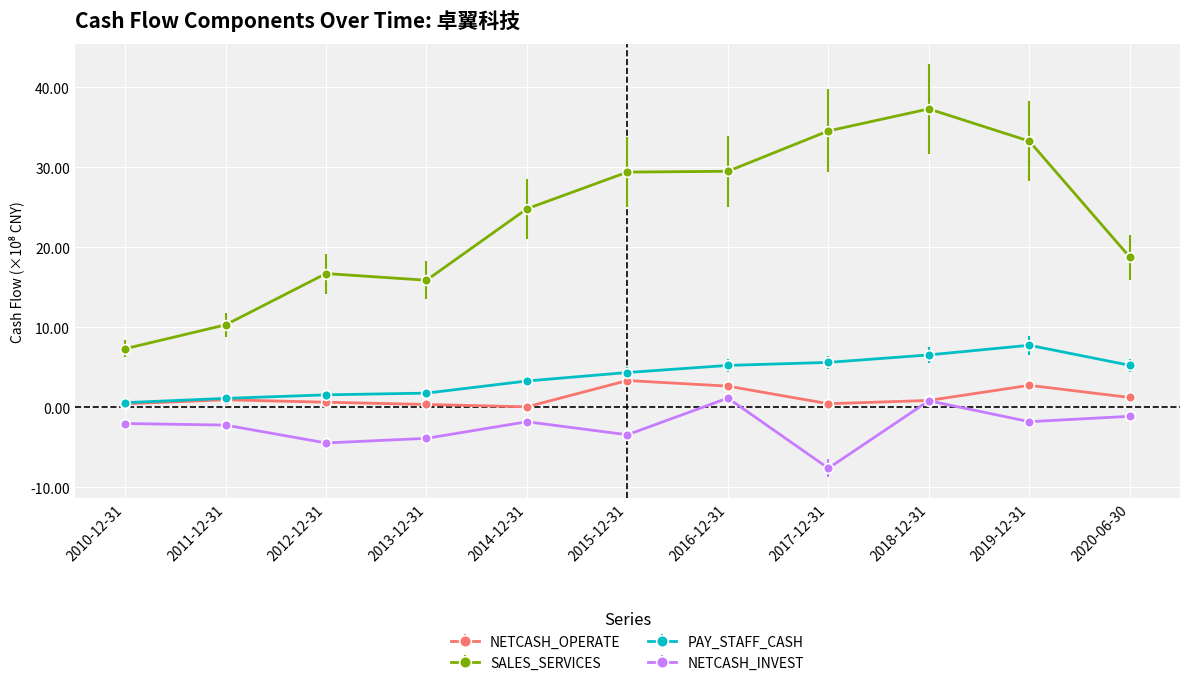

True or false: NETCASH_INVEST has more than 1 points higher than both neighbors.

True